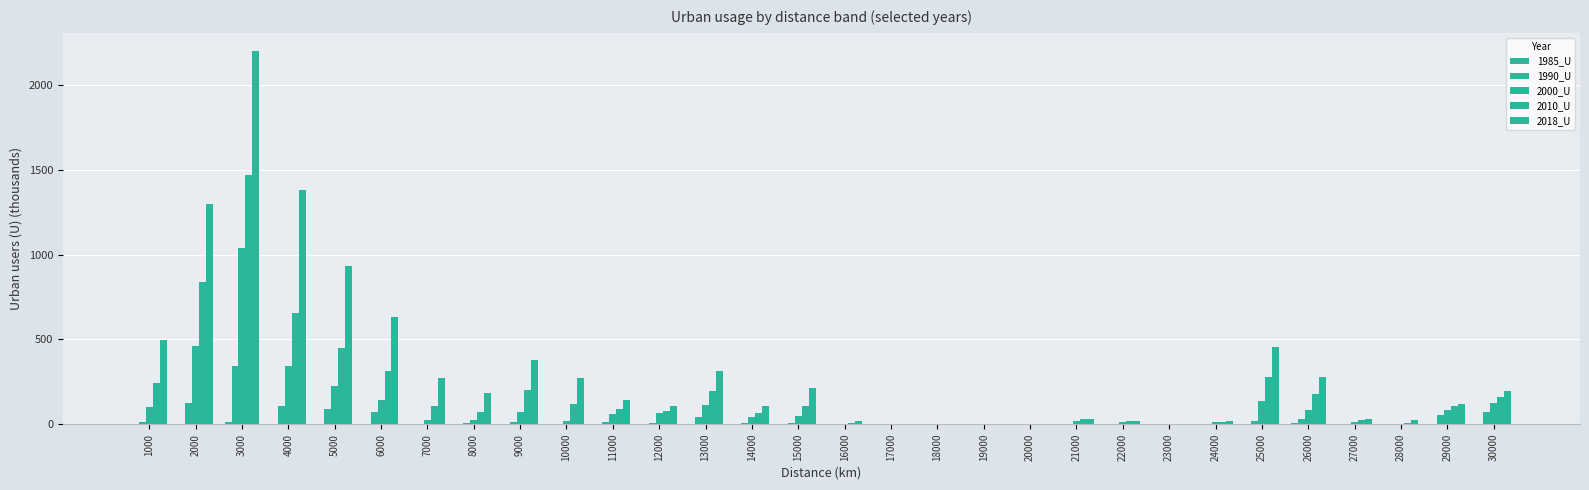

How many data points does each series have?

30